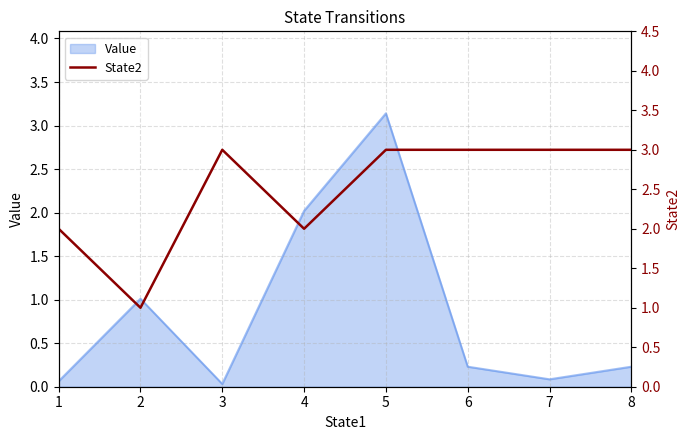

The value of Value at 8 is 0.2. True or false?

True